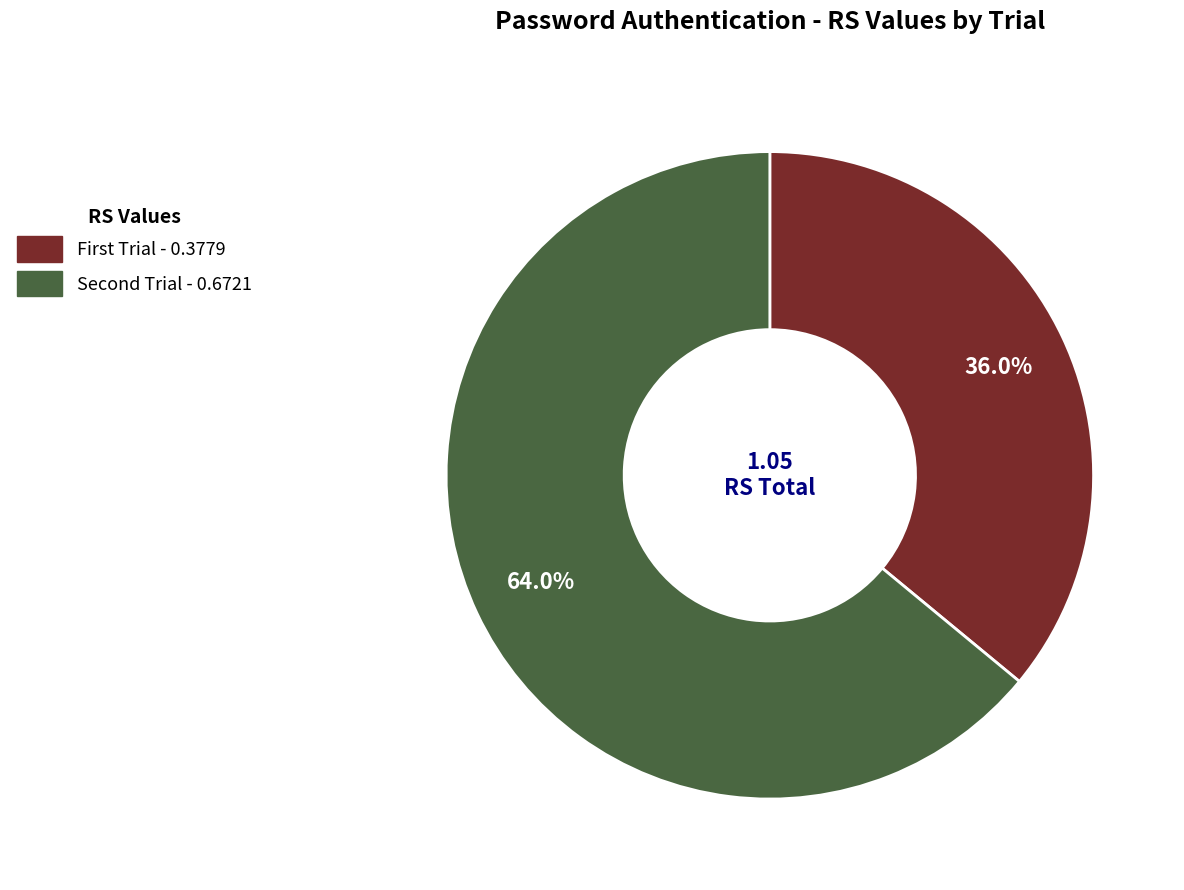

What is the smallest slice in the pie chart?

First Trial